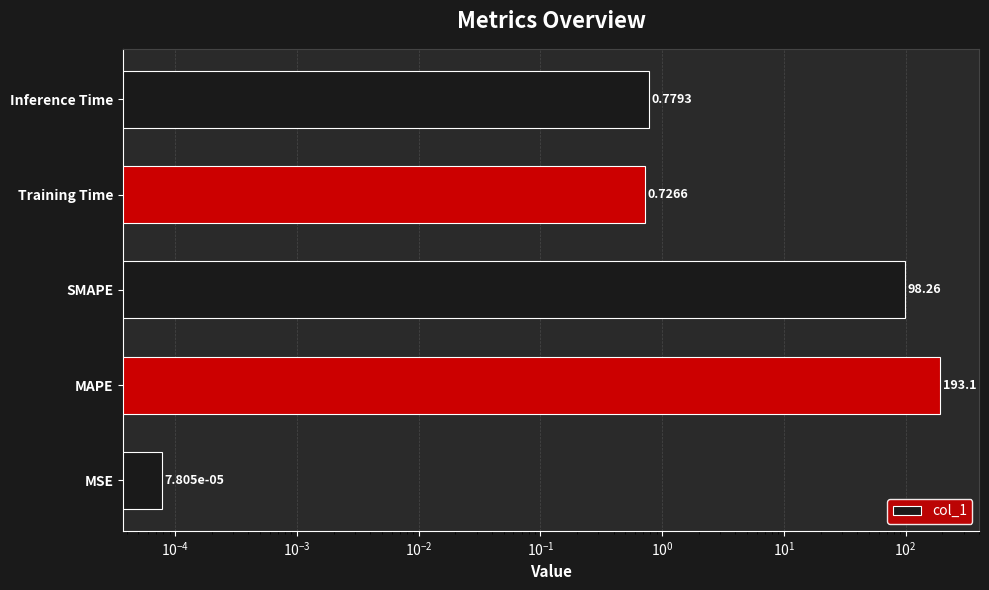

Count the number of data series in this chart.

1